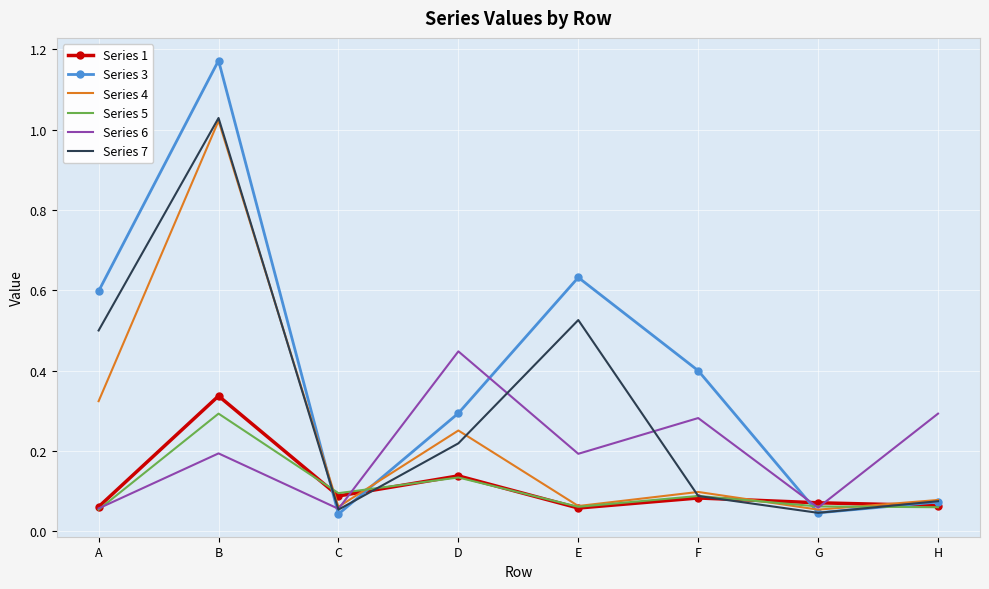

Is it true that Series 6 equals 0.0 at C?

False